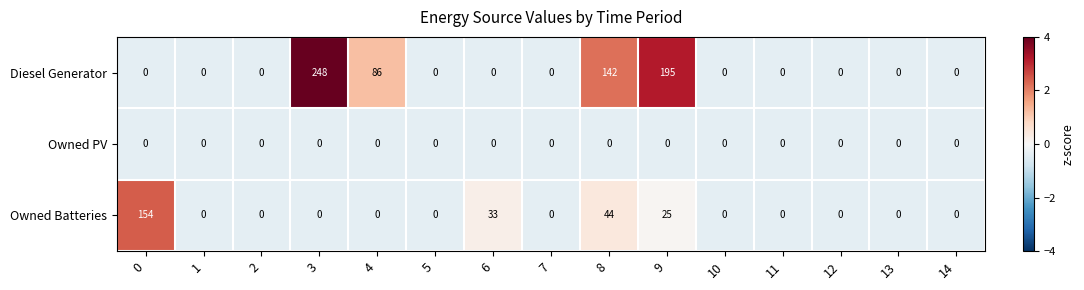

Rank the series by their average value, from highest to lowest.

Diesel Generator, Owned Batteries, Owned PV